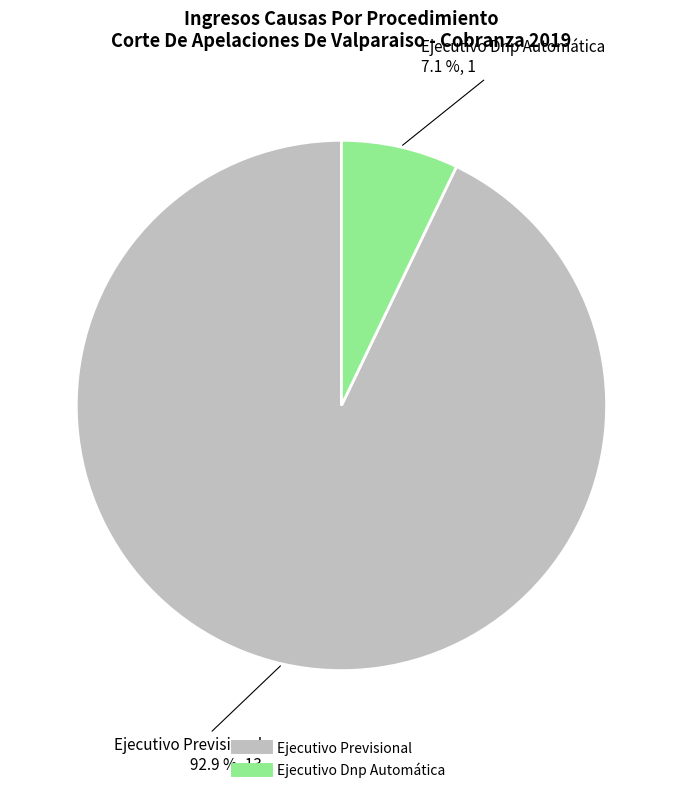

Does Ejecutivo Dnp Automática account for over 50% of the chart?

No